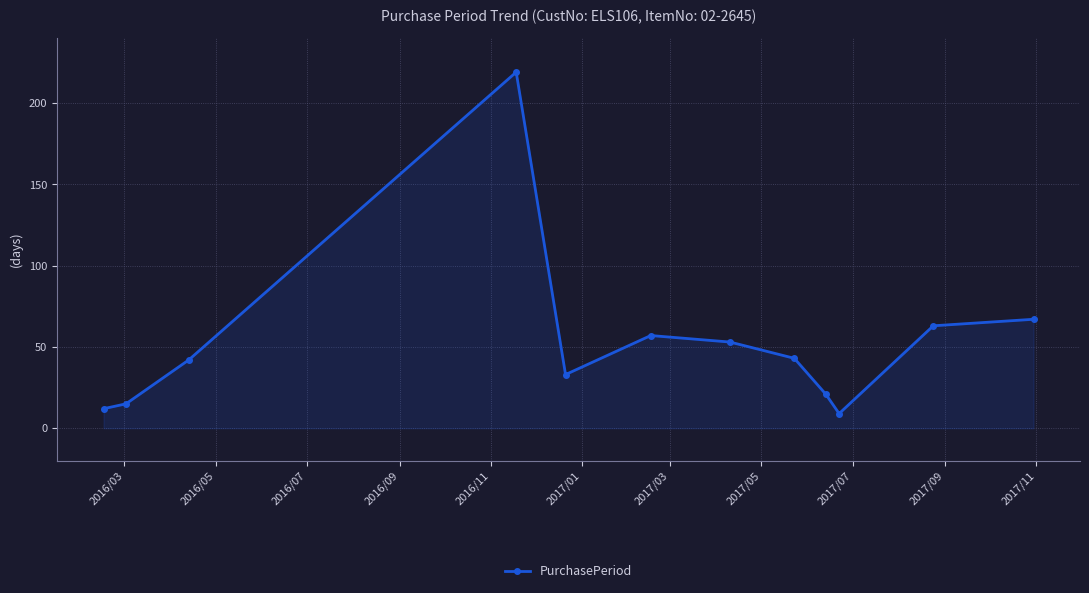

How many series are shown in this chart?

1